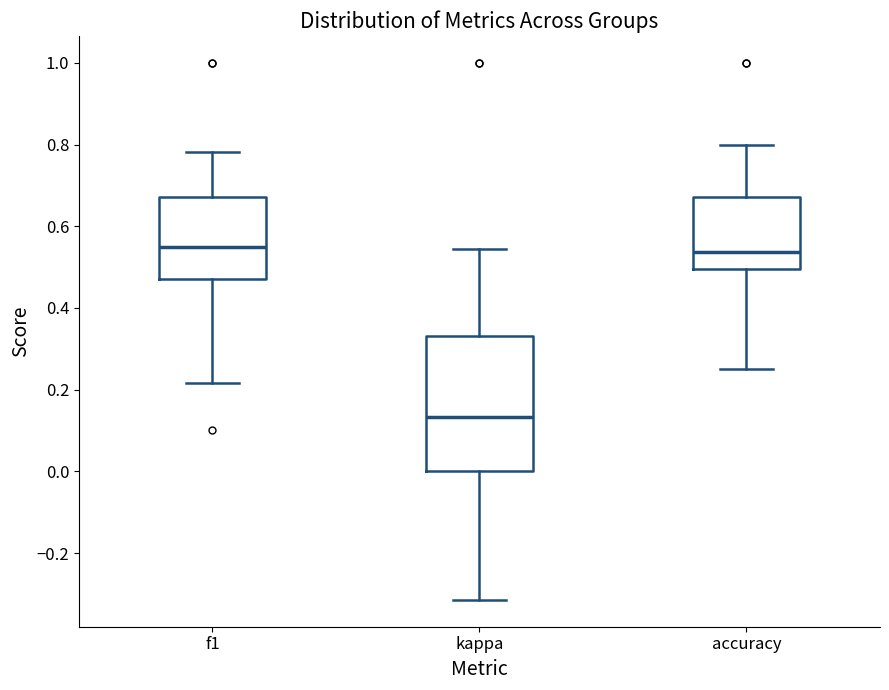

Where is the upper edge of the box for accuracy on the y-axis? The values are not printed on the chart, so give them approximately, as read against the axis.

0.68